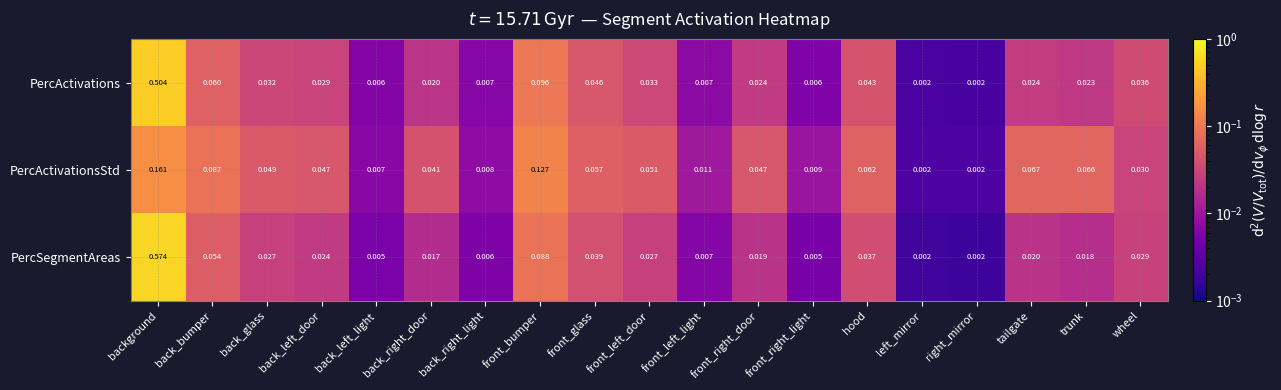

At front_right_light, list the series in order from largest to smallest.

PercActivationsStd, PercActivations, PercSegmentAreas